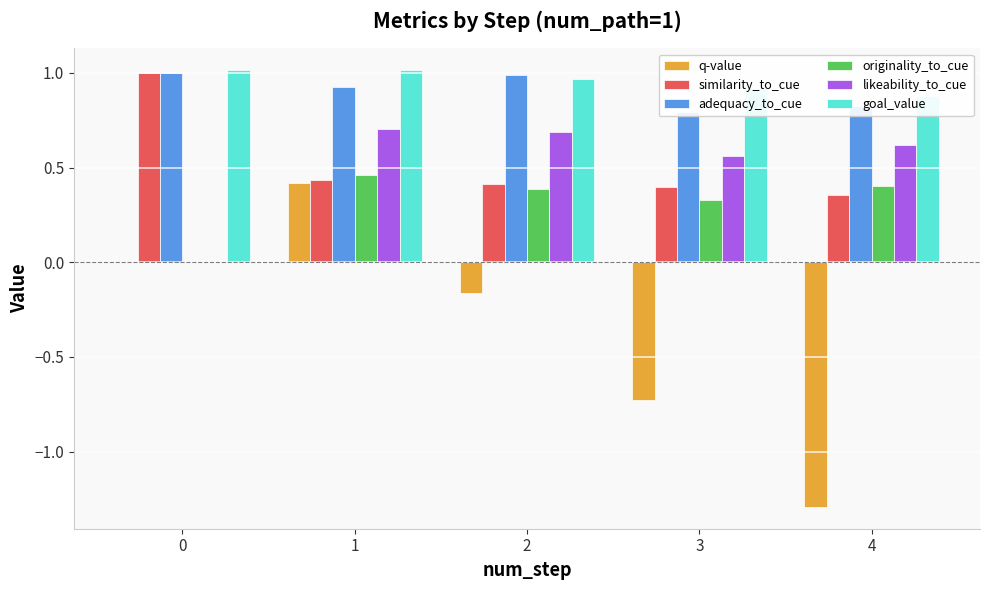

What is the difference between the maximum and minimum values in the likeability_to_cue series?

0.7